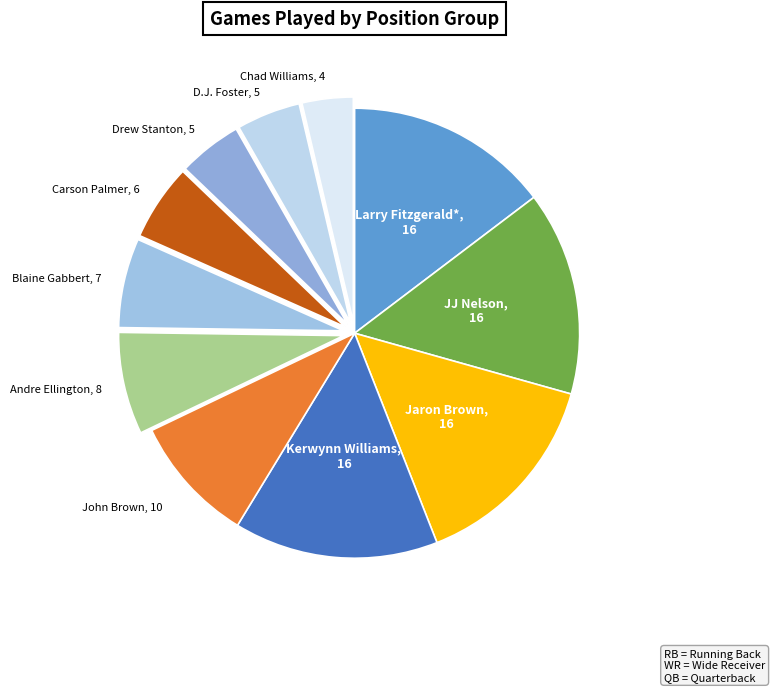

Which slice is the largest?

WR (Larry Fitzgerald*)